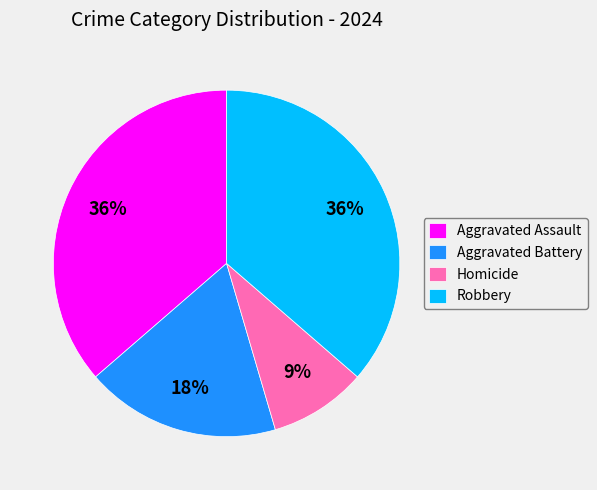

Do Aggravated Battery and Aggravated Assault together represent more than half of the pie?

Yes